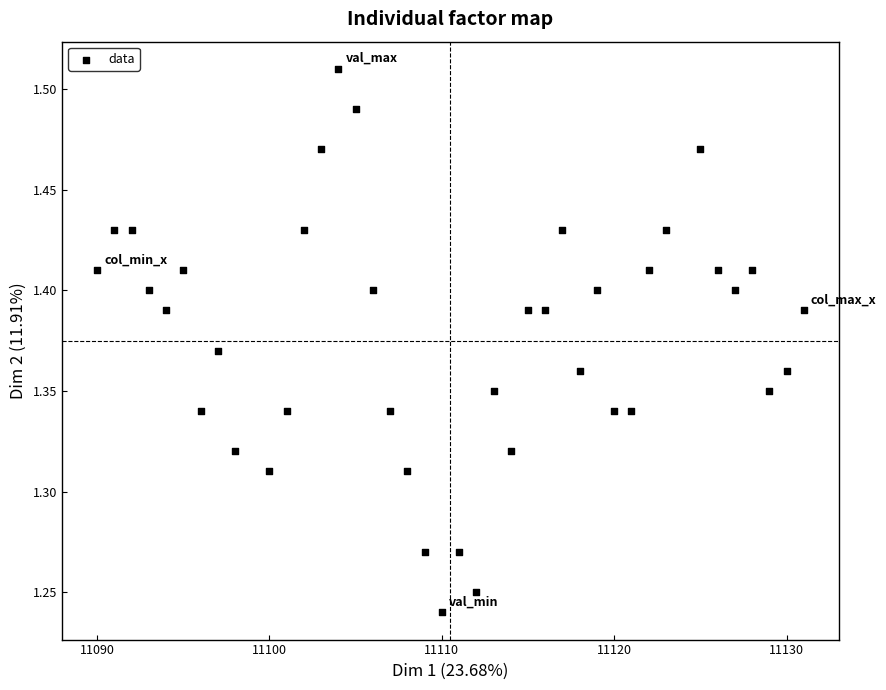

What is the range of Y values (max minus min)?

0.3